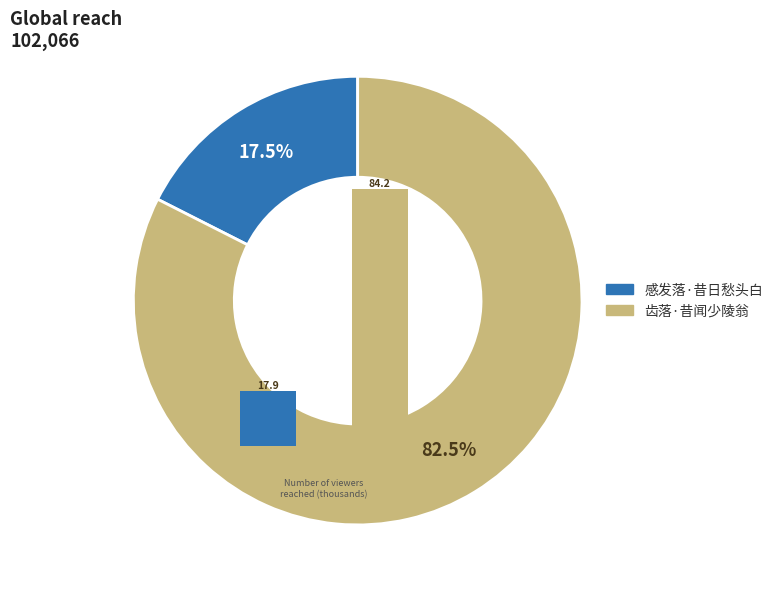

To the nearest percent, what is the combined percentage of 感发落·昔日愁头白 and 齿落·昔闻少陵翁?

100%